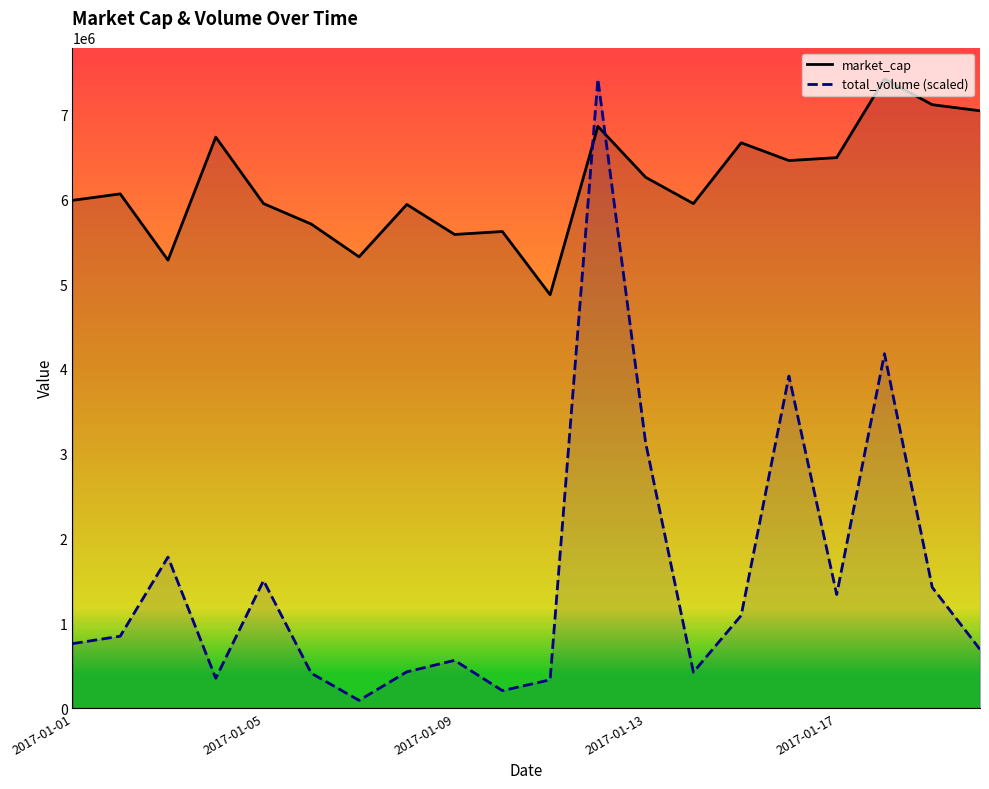

At which category does the chart reach its minimum across all series?

2017-01-07